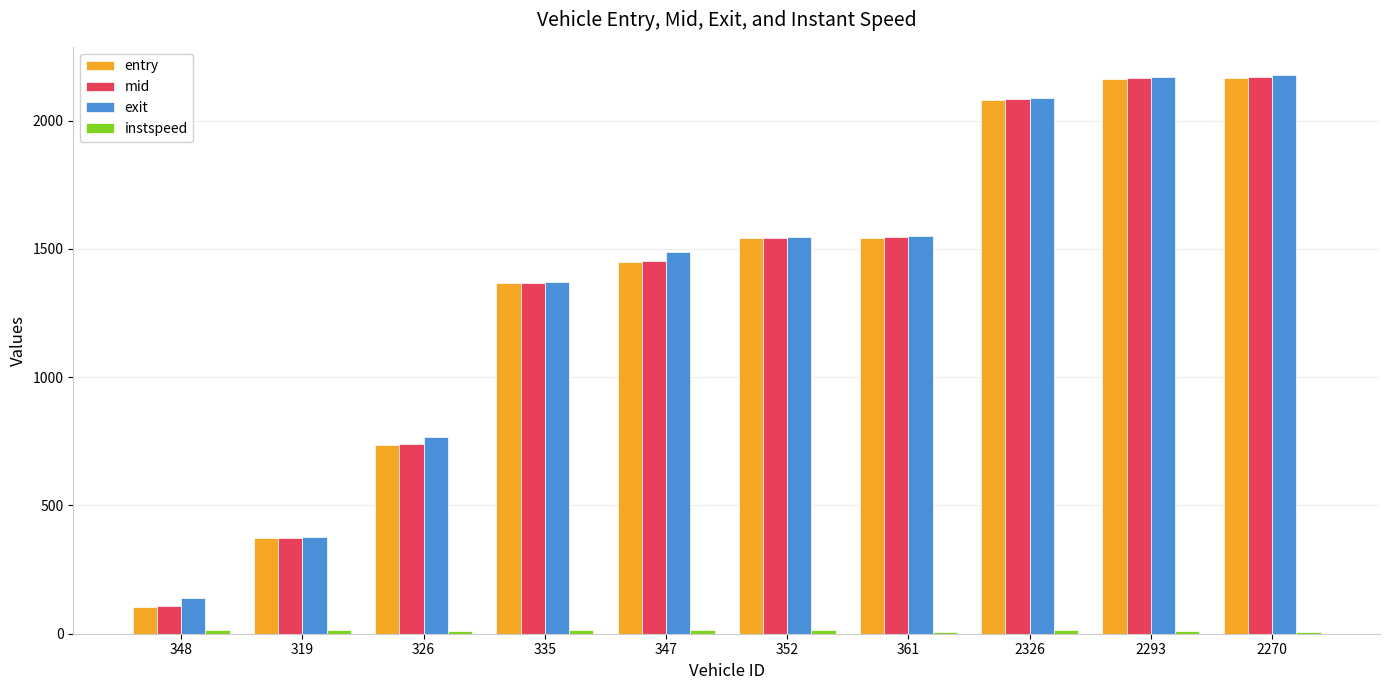

True or false: mid has a value of 1545.2 at 361.

True